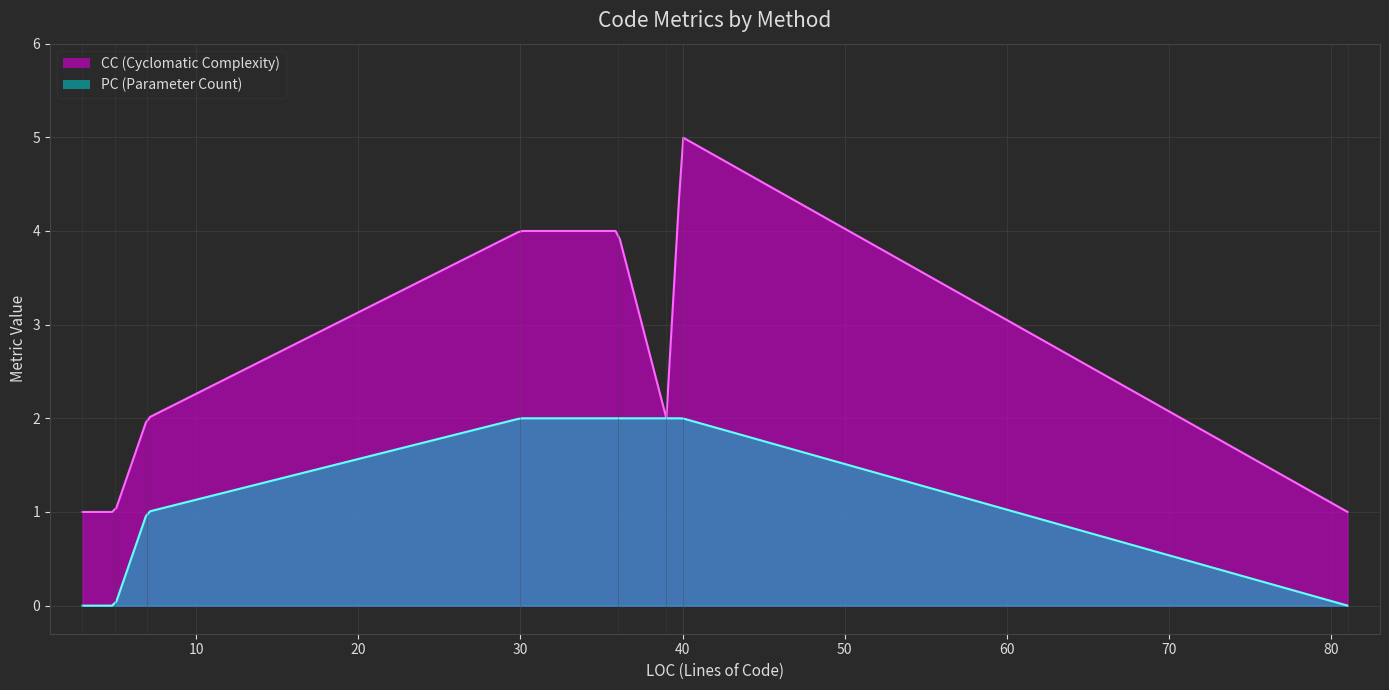

What is the difference between the second highest and second lowest values in the CC series?

3